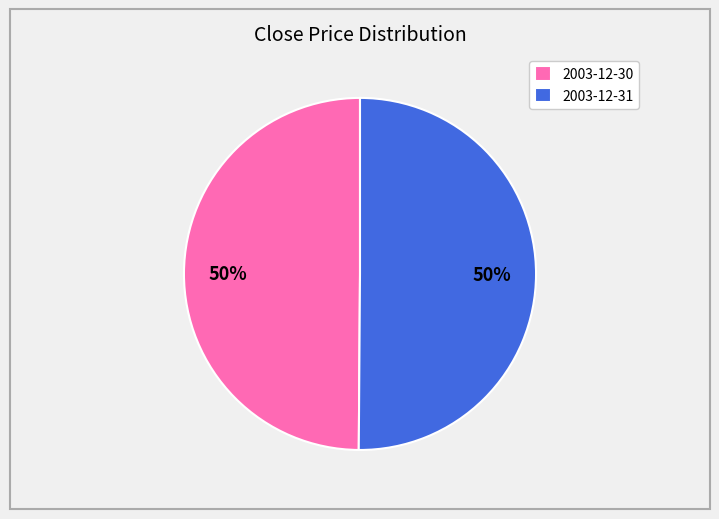

True or false: 2003-12-31 accounts for 44% of the total.

False